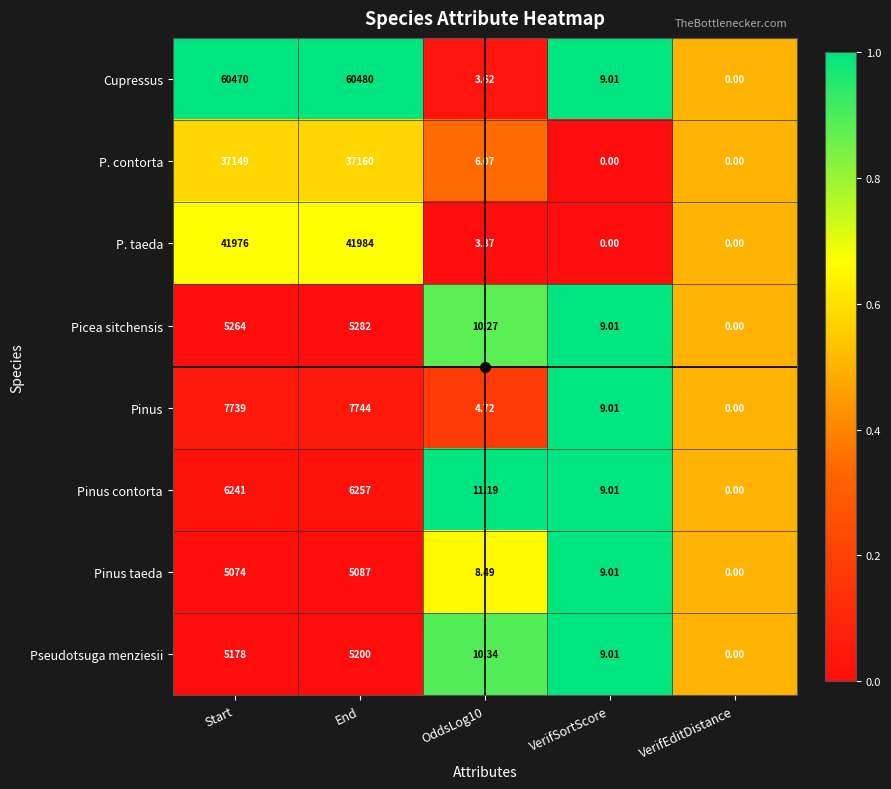

Rank the series by their maximum value, from highest to lowest.

Cupressus, P. taeda, P. contorta, Pinus, Pinus contorta, Picea sitchensis, Pseudotsuga menziesii, Pinus taeda